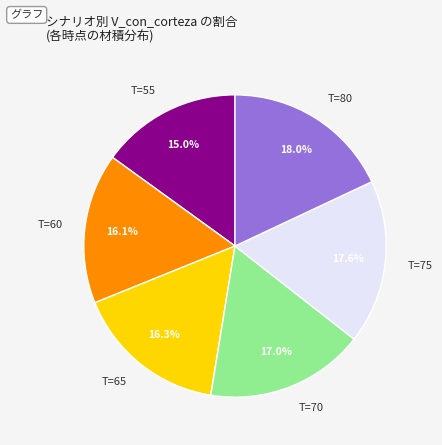

What is the ratio of the value at T=75 to the value at T=70?

1.0